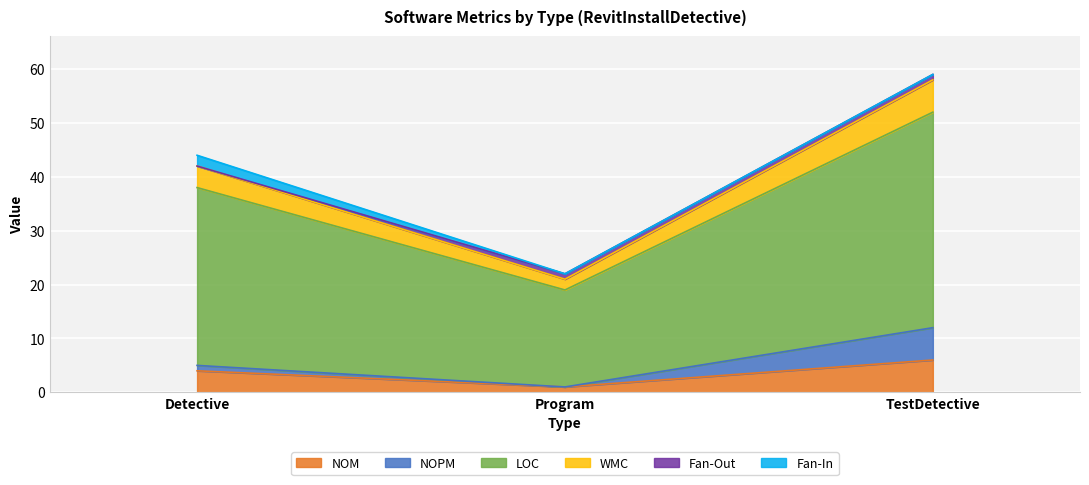

What is the label of the 3rd point from the left?

TestDetective